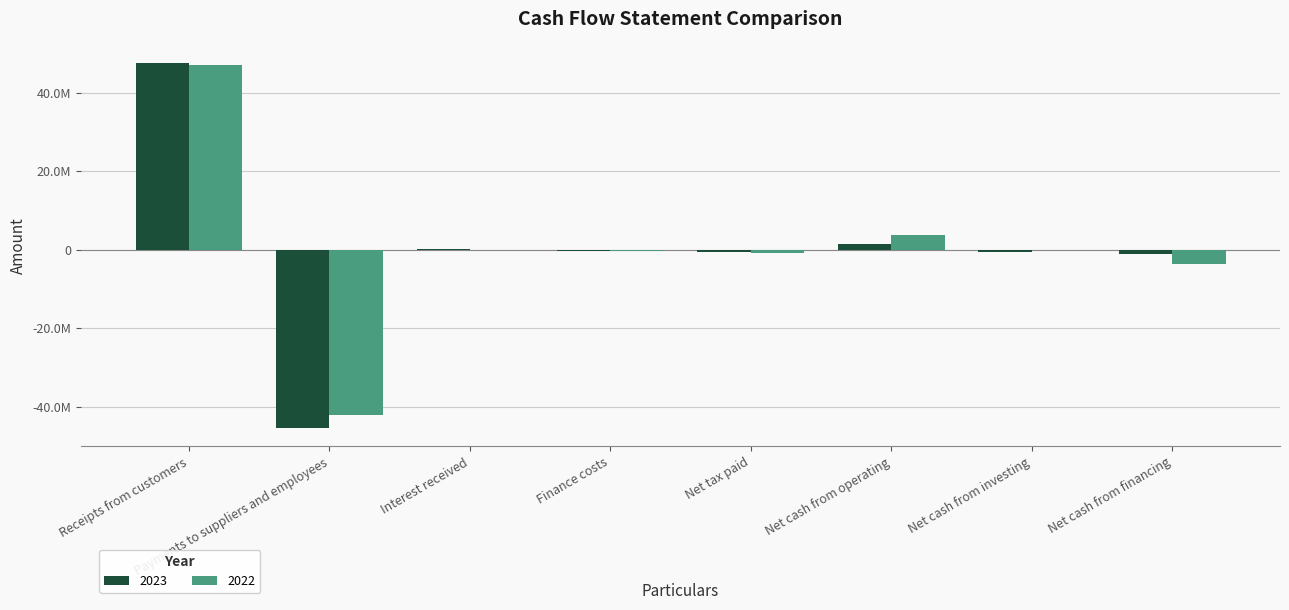

Are the bars horizontal?

No